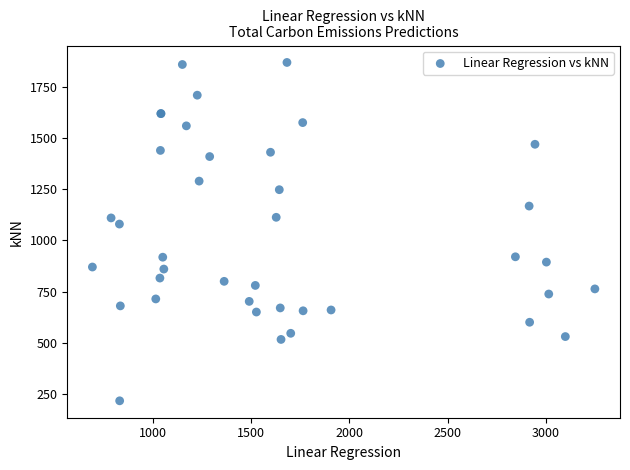

What Y value in the scatter plot is closest to 1043?

1080